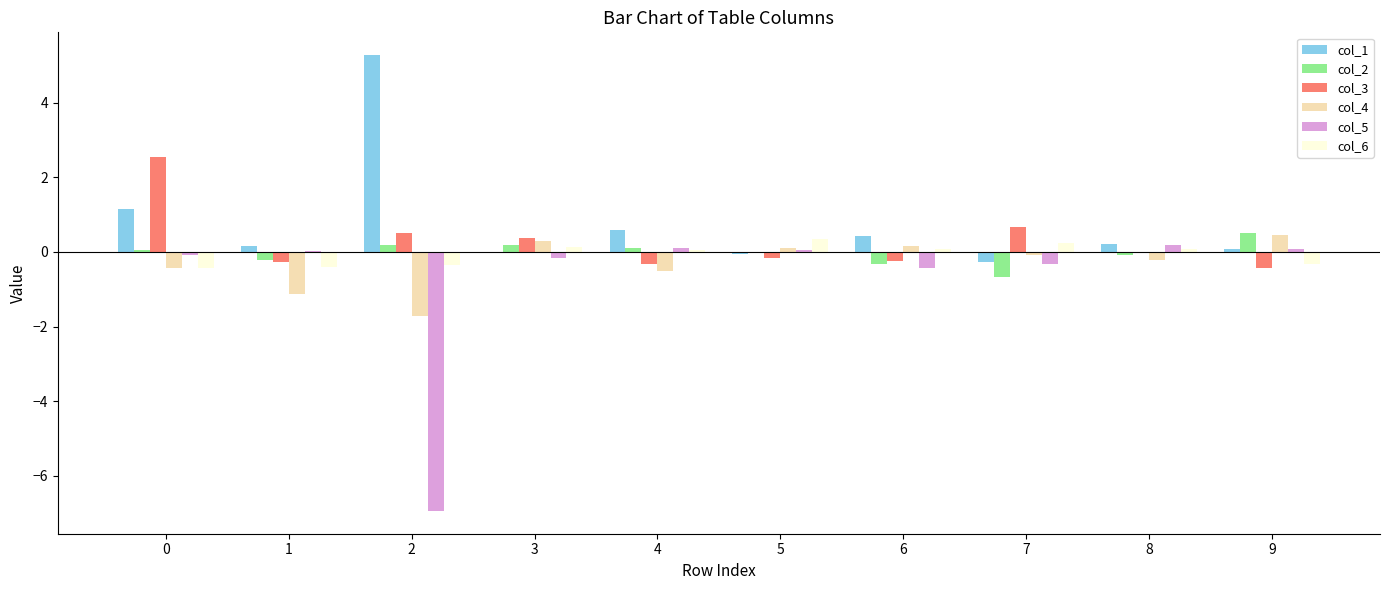

How many groups of bars are there?

10